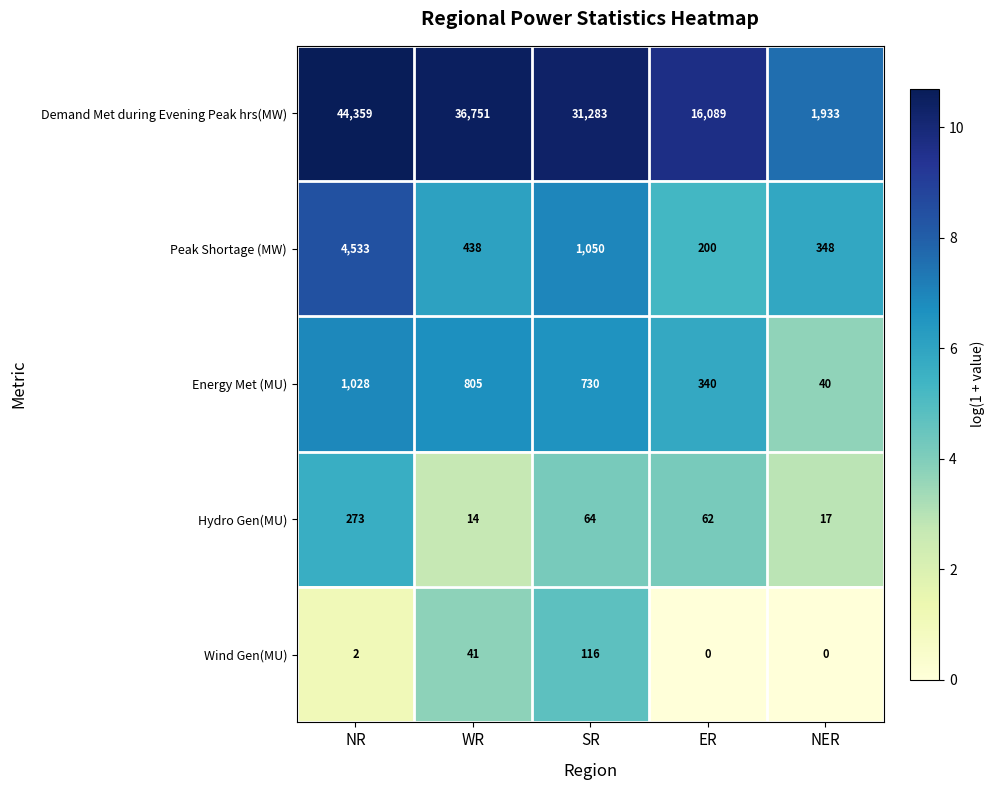

Which series has the largest range (max minus min)?

Demand Met during Evening Peak hrs(MW)